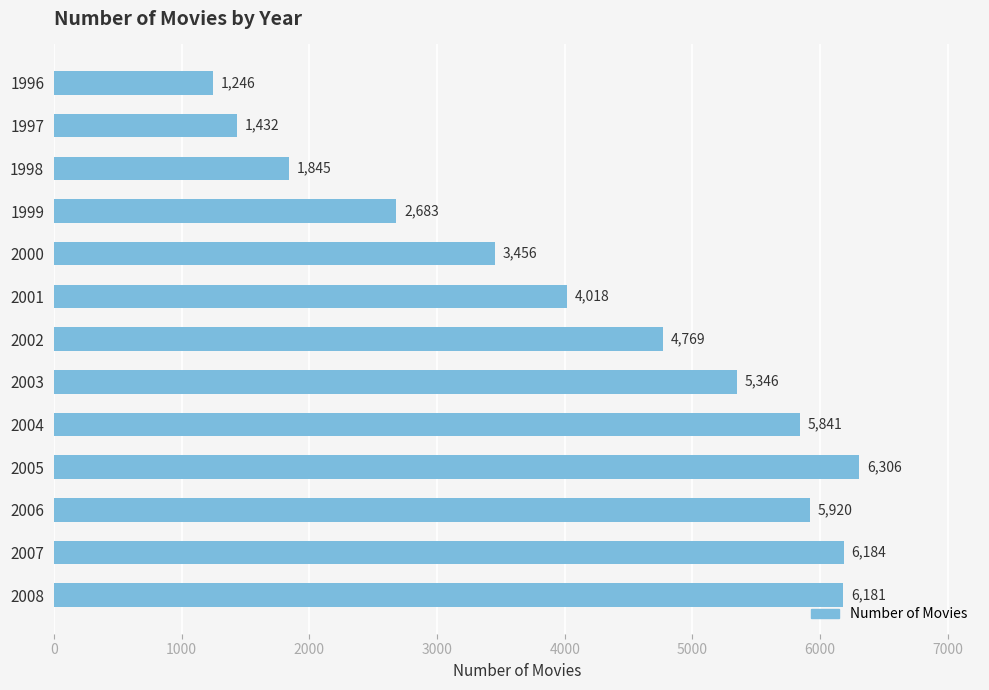

What is the change in value from 1997 to 2000?

+2024